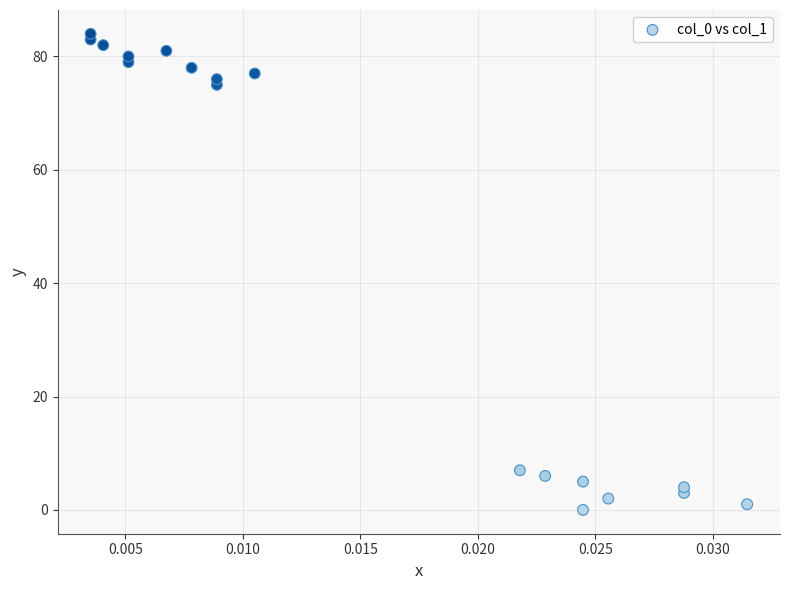

What is the range of Y values (max minus min)?

84